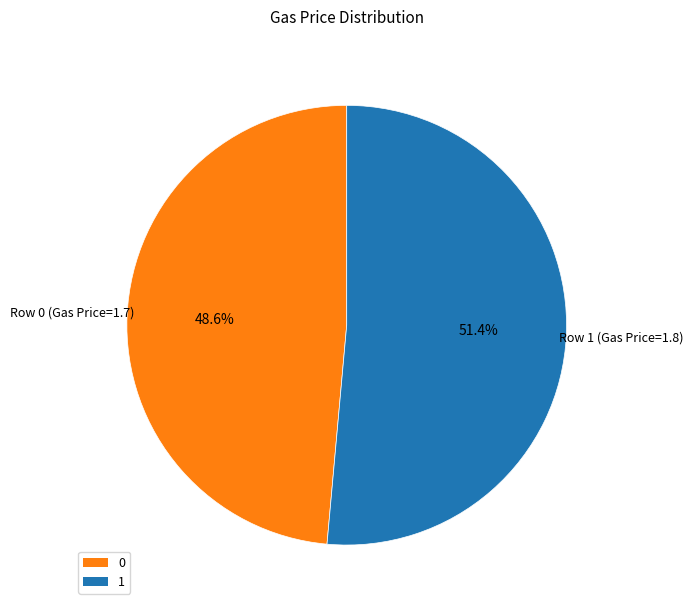

What percentage is the 1 slice, to the nearest percent?

51%